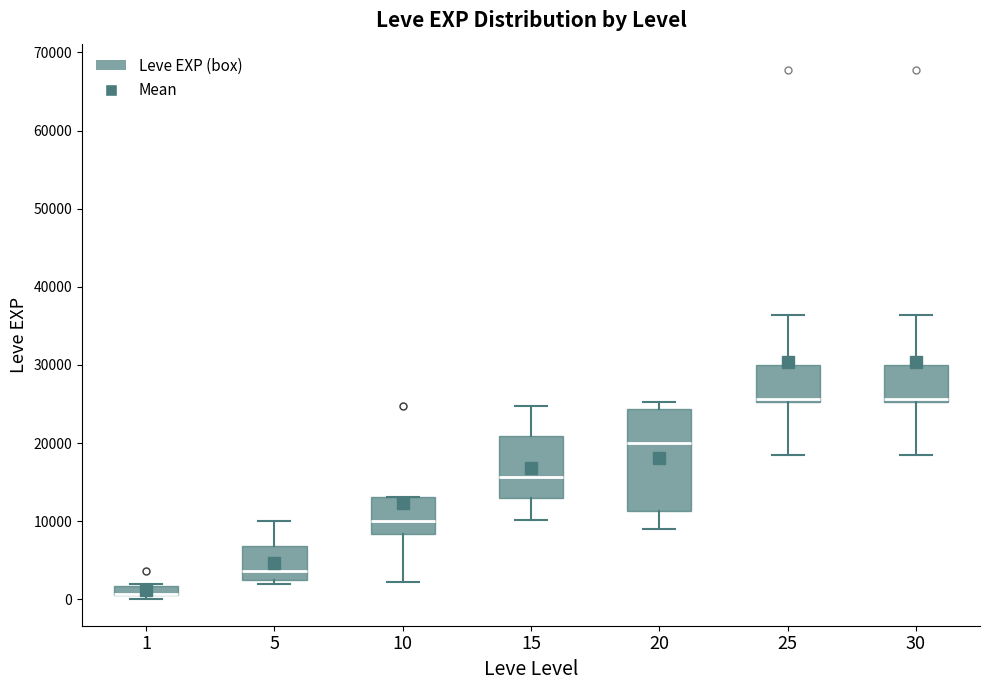

Where does the median line of the box at x = 5 sit on the y-axis? The values are not printed on the chart, so give them approximately, as read against the axis.

4000